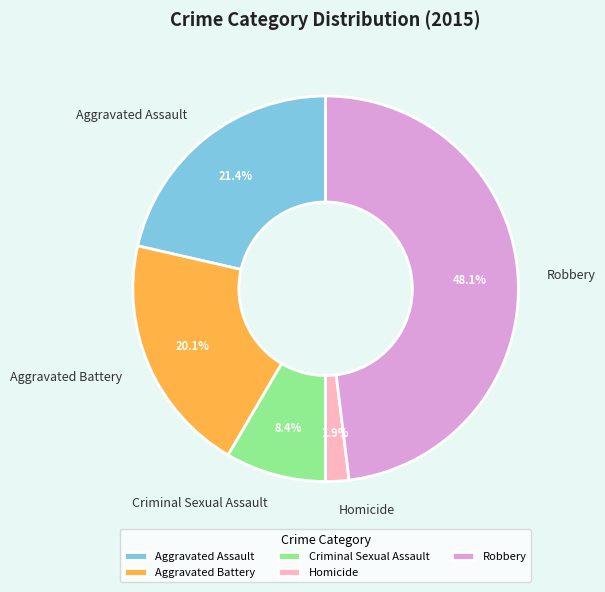

Is Aggravated Assault the majority of the pie?

No